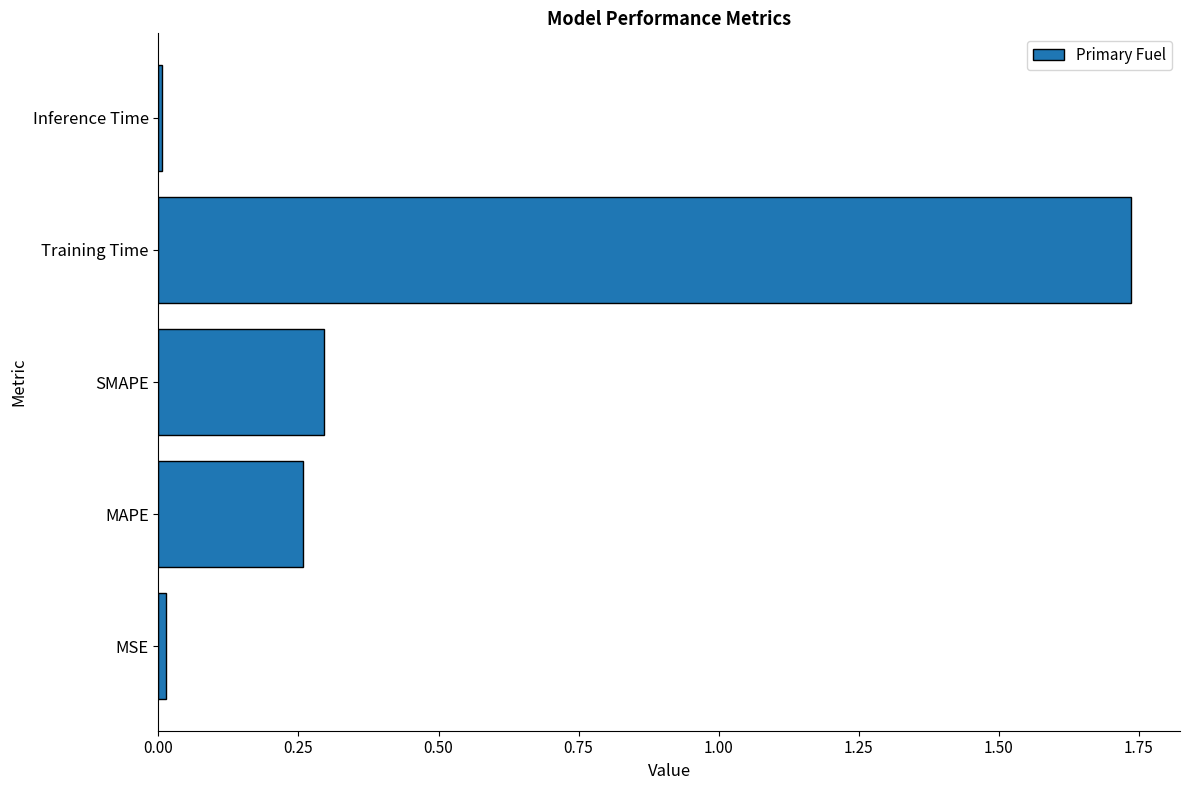

The chart shows a value of 0.0 at Inference Time. True or false?

True